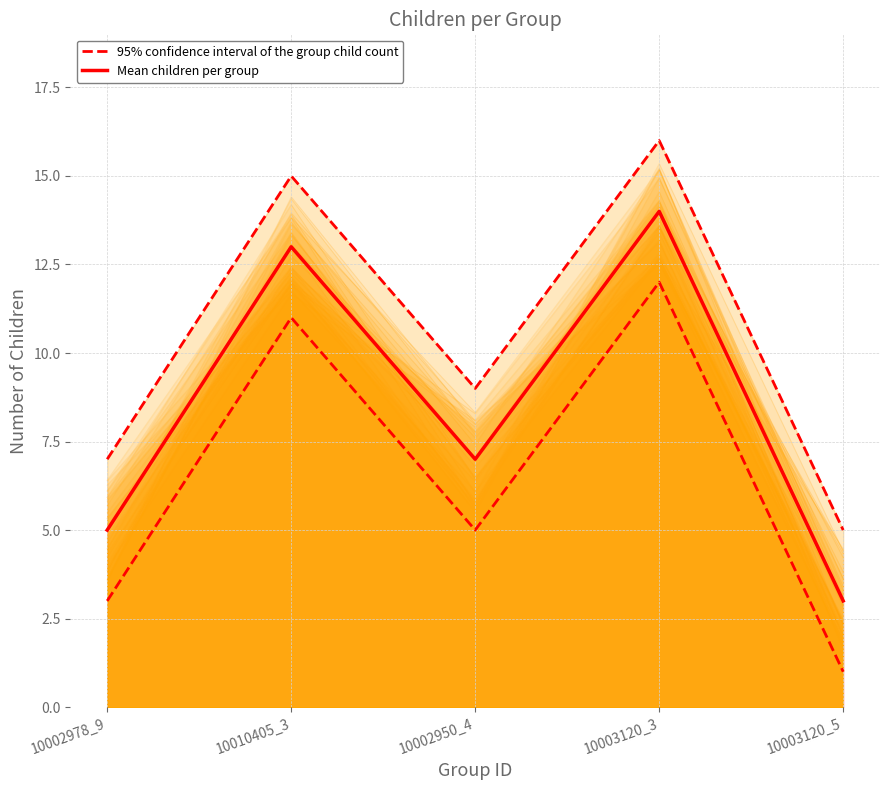

What is the label of the 2nd point from the right?

10003120_3